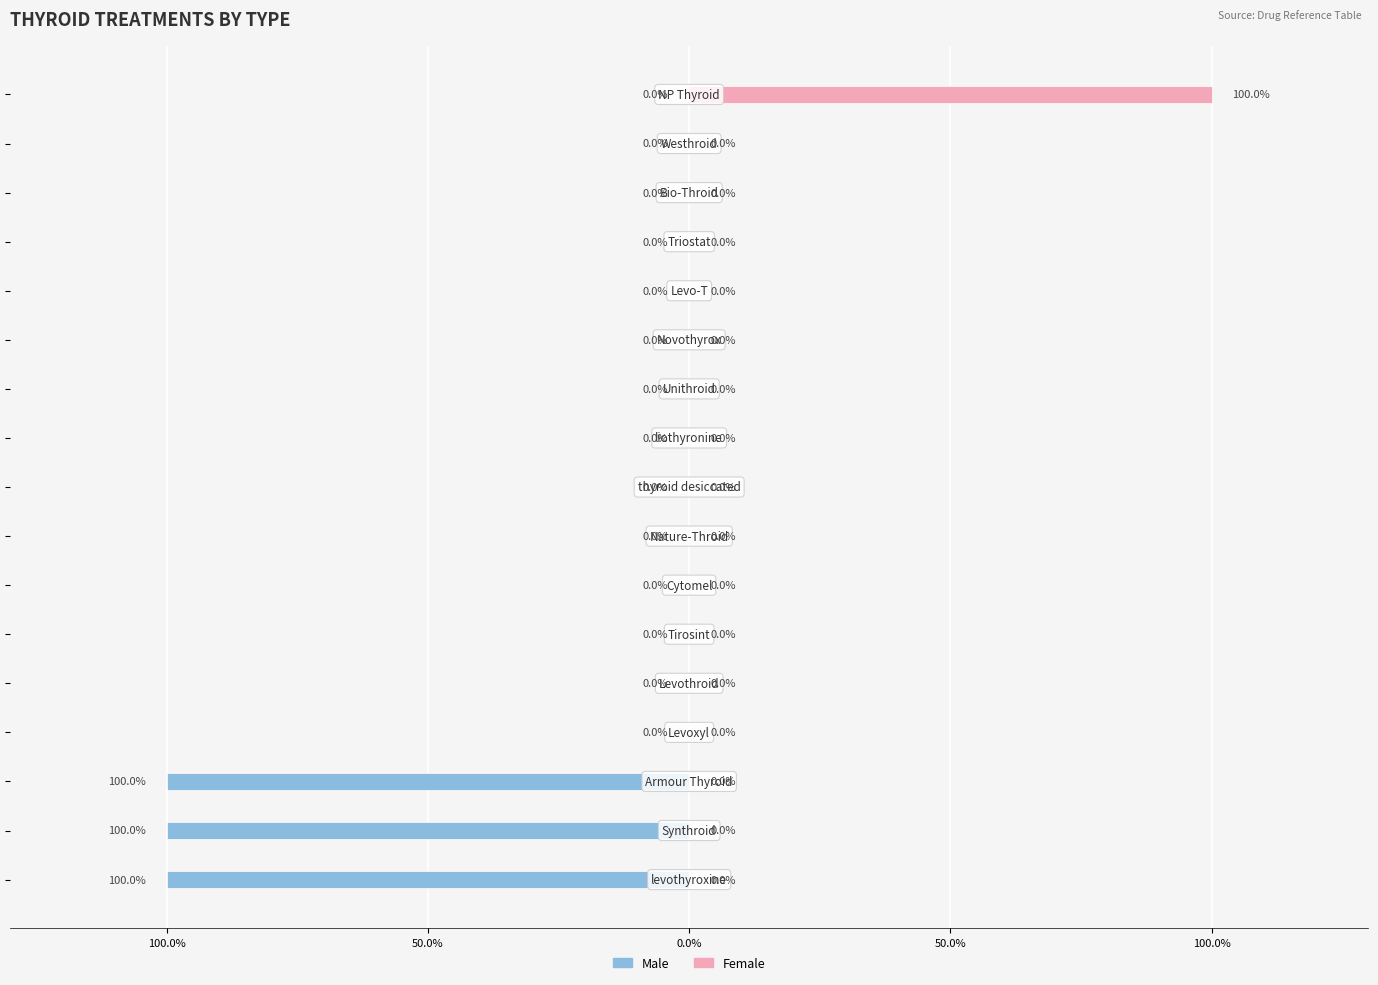

Rank the series by their maximum value, from lowest to highest.

Male, Female